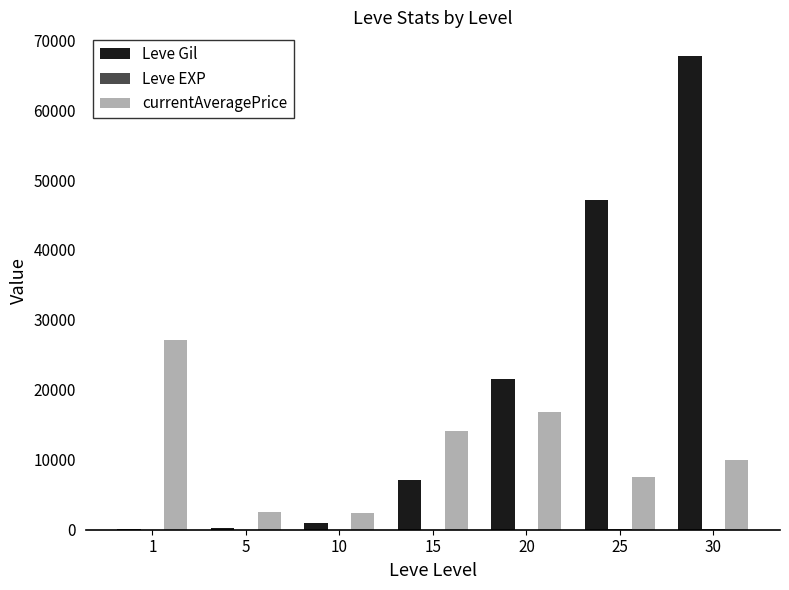

Between 25 and 30, which series saw the biggest shift?

Leve Gil